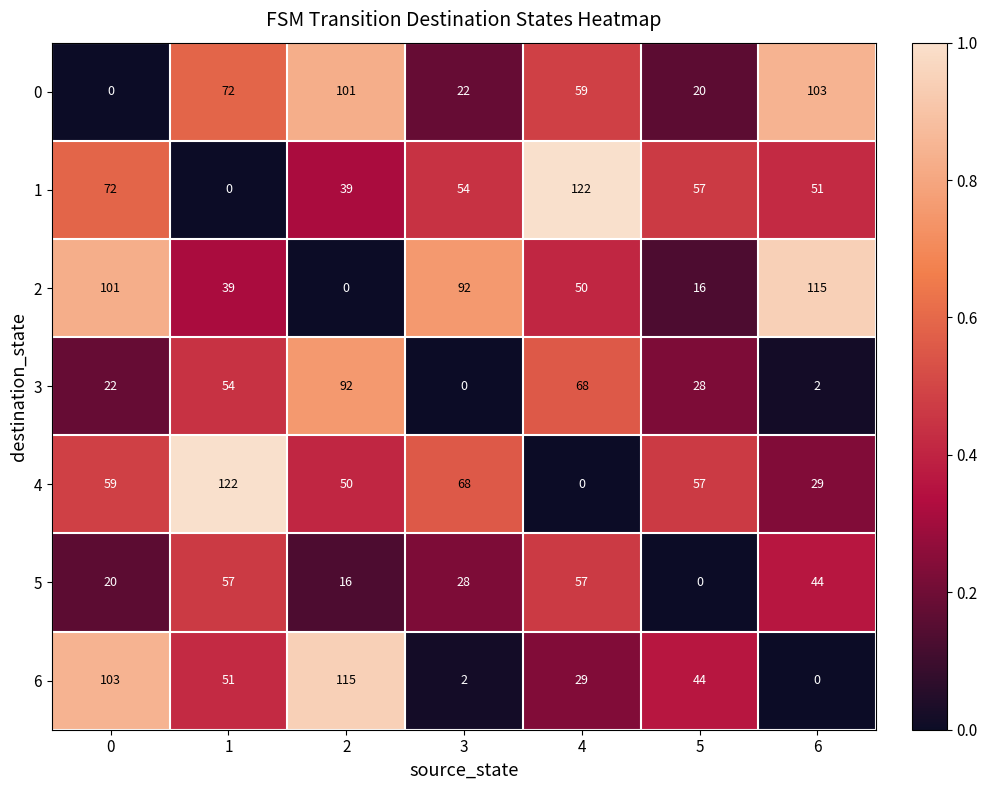

At which label is 0 closest to 51?

4